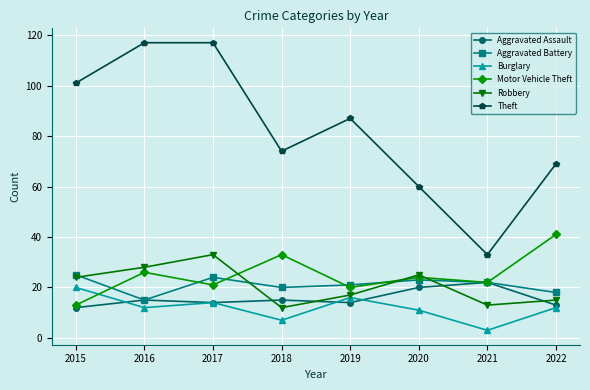

The value of Motor Vehicle Theft at 2018 is 33. True or false?

True